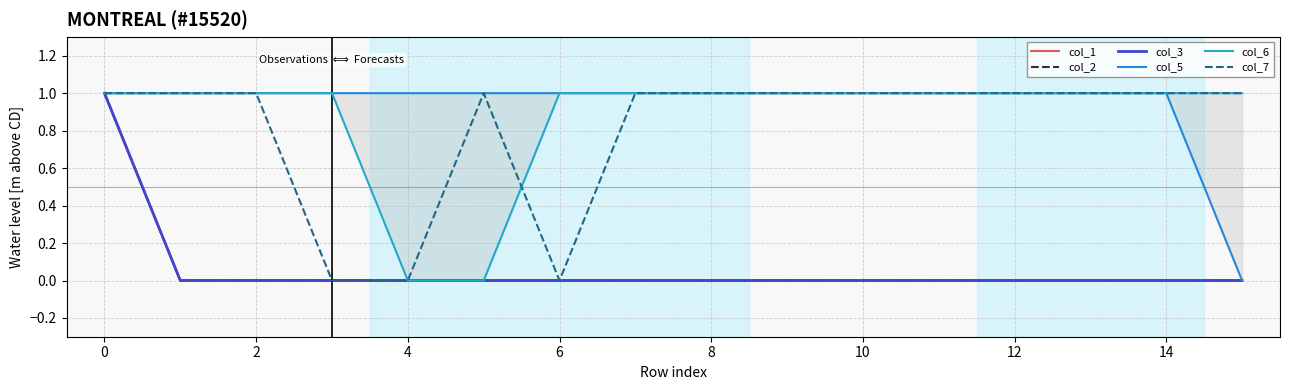

Is this an area chart (filled region under the line)?

No